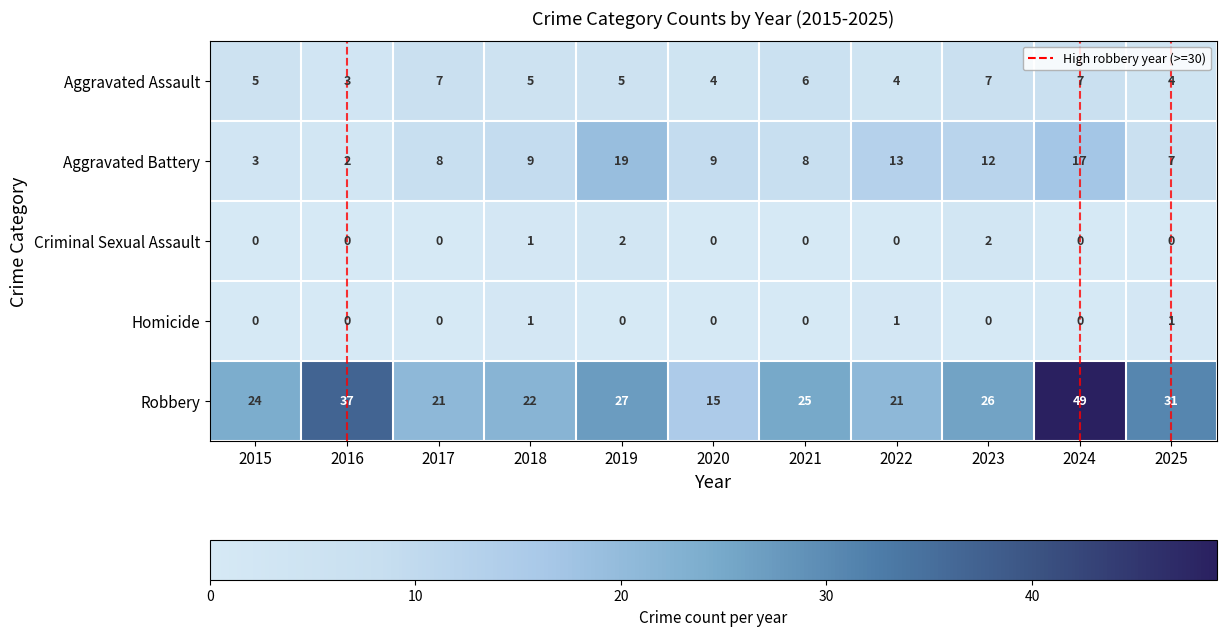

What is the difference between the second highest and second lowest values in the Aggravated Assault series?

3